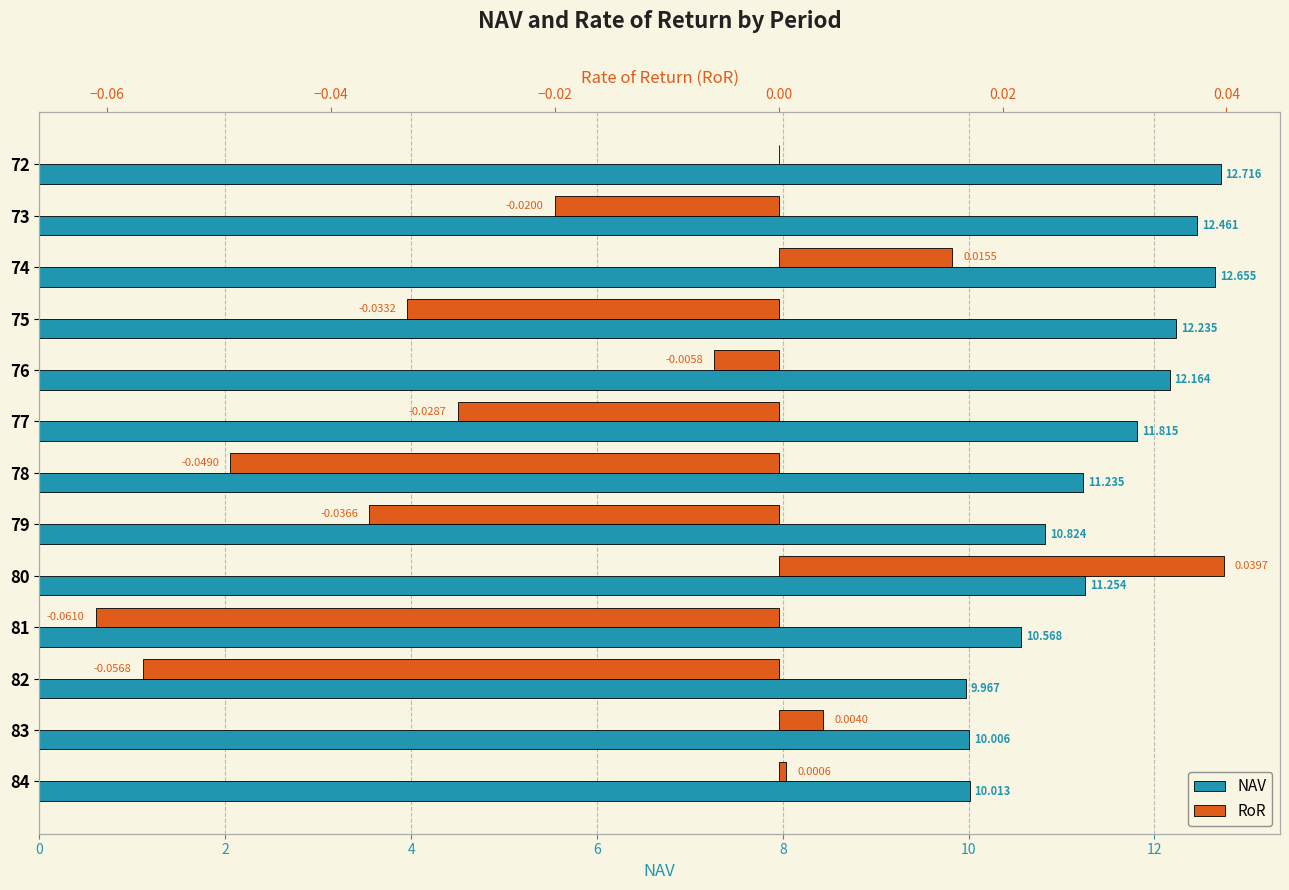

How many bars are there in each group?

2